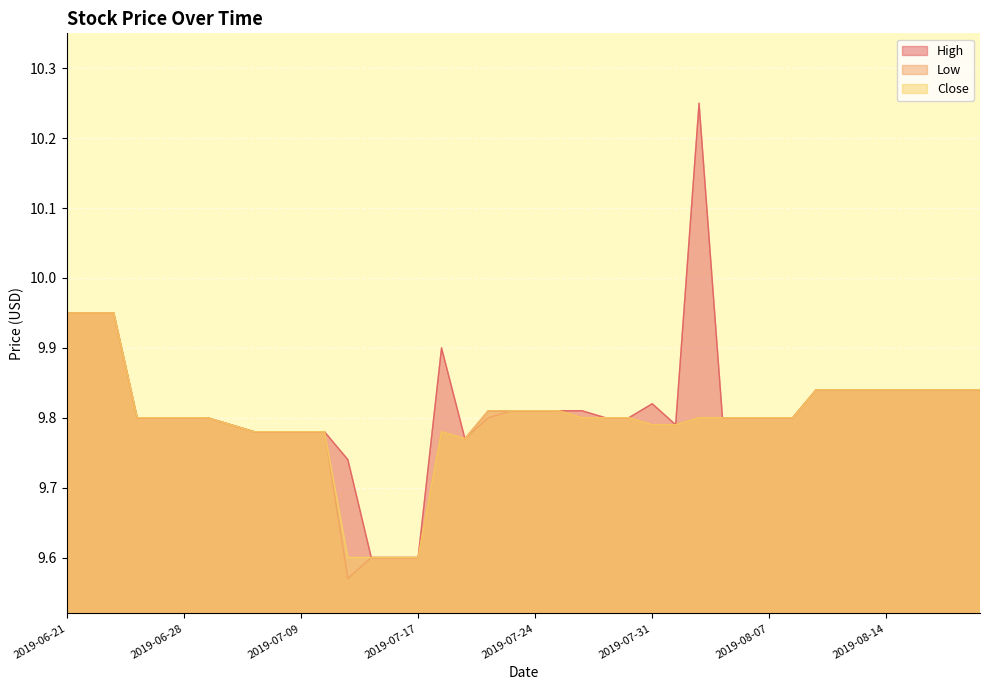

True or false: High has a value of 17.1 at 2019-07-05.

False